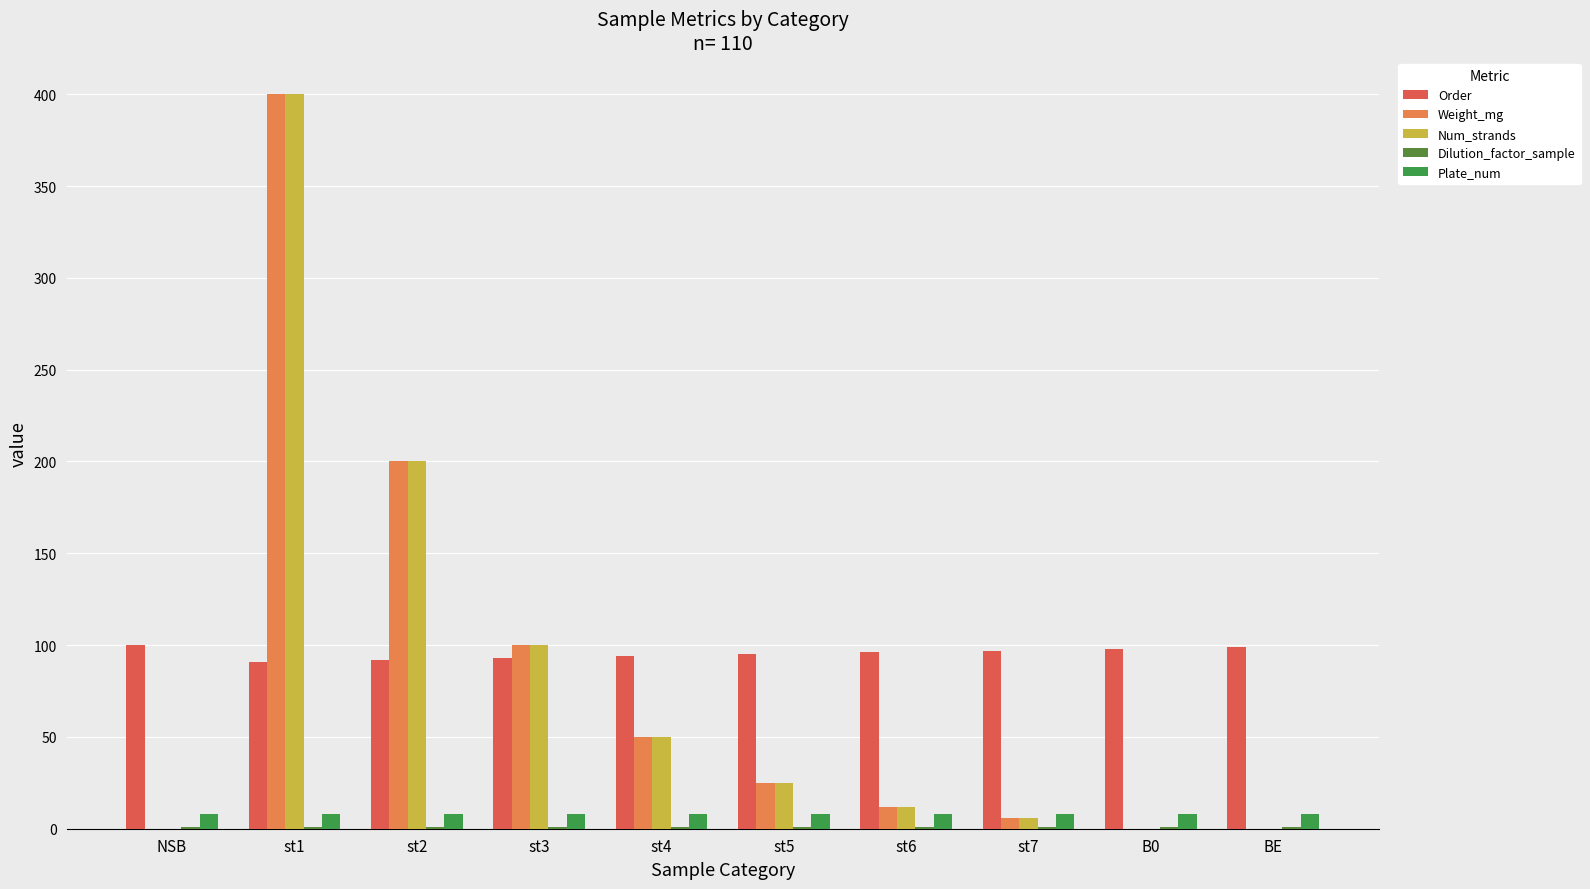

How many series are shown in this chart?

5